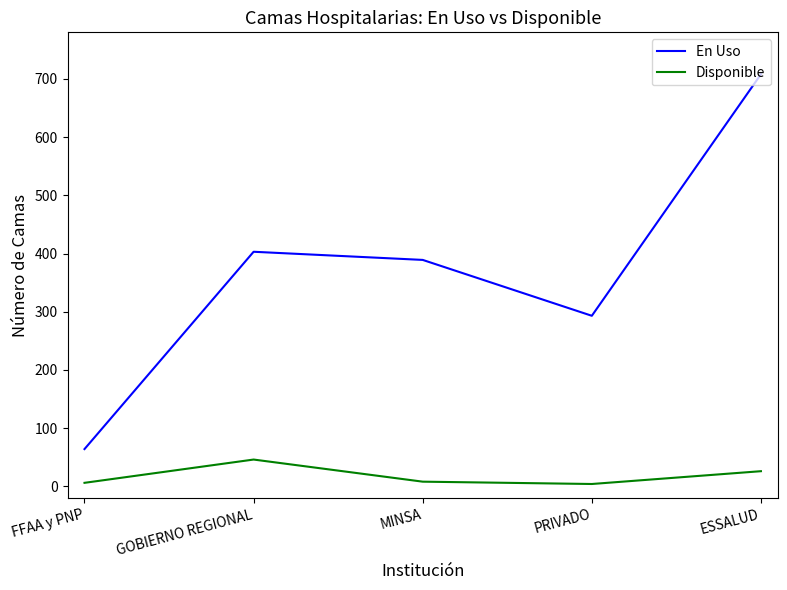

What are all the series names shown in the legend?

En Uso, Disponible